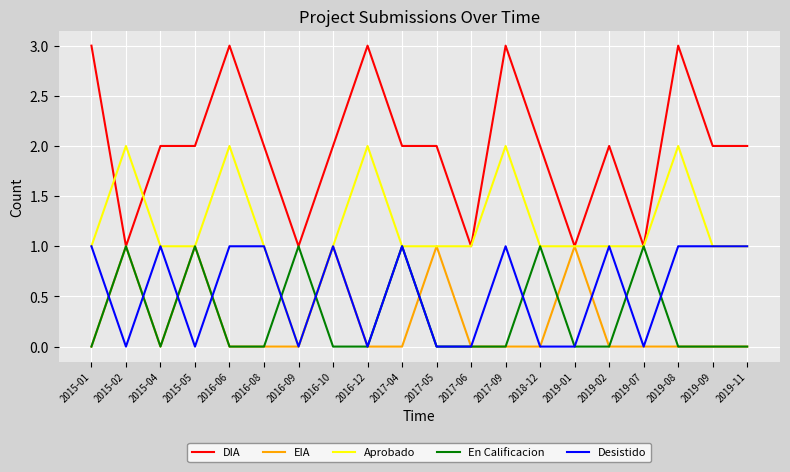

What are all the series names shown in the legend?

DIA, EIA, Aprobado, En Calificacion, Desistido